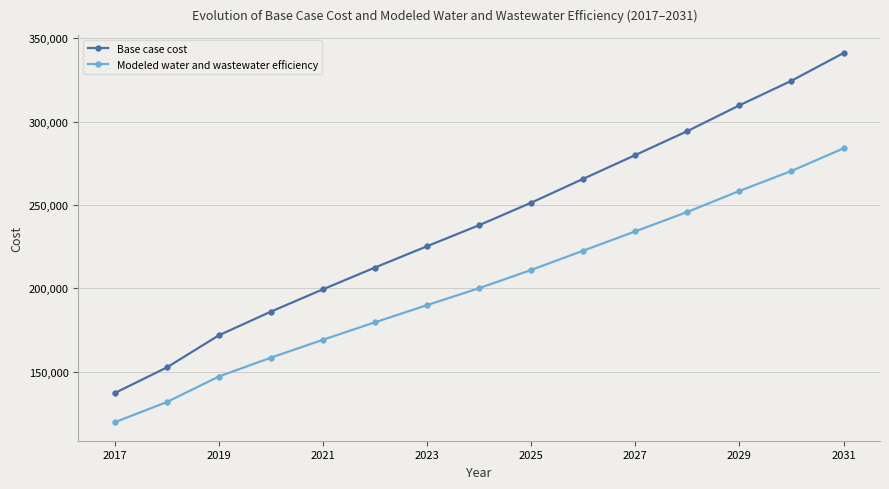

List the series in order of their overall mean, lowest first.

Modeled water and wastewater efficiency, Base case cost